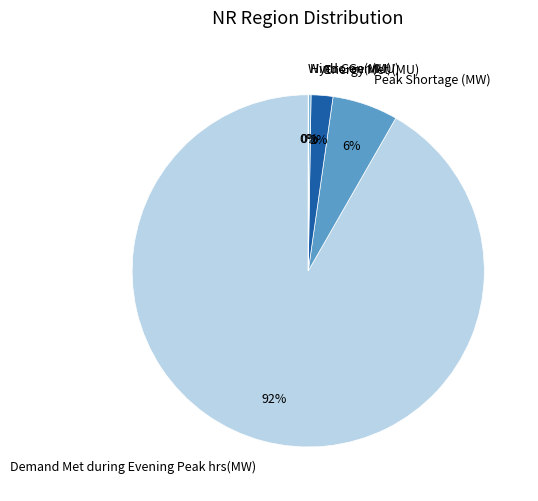

Between Demand Met during Evening Peak hrs(MW) and Energy Met (MU), which is larger?

Demand Met during Evening Peak hrs(MW)